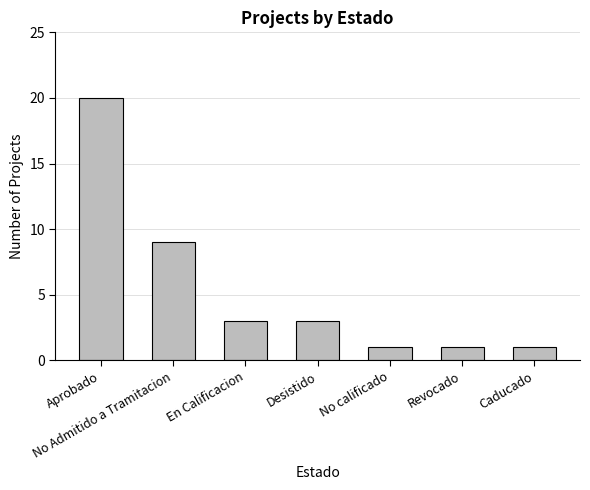

Where is the data nearest to the value 10?

No Admitido a Tramitacion